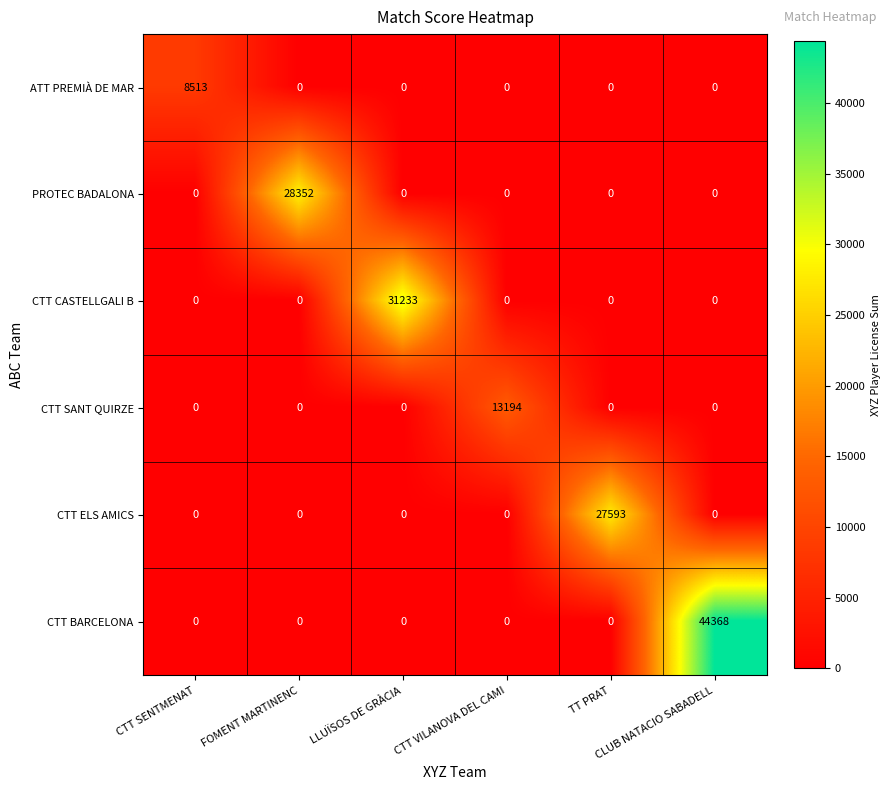

What is the difference between the maximum and minimum values in the CTT ELS AMICS series?

27593